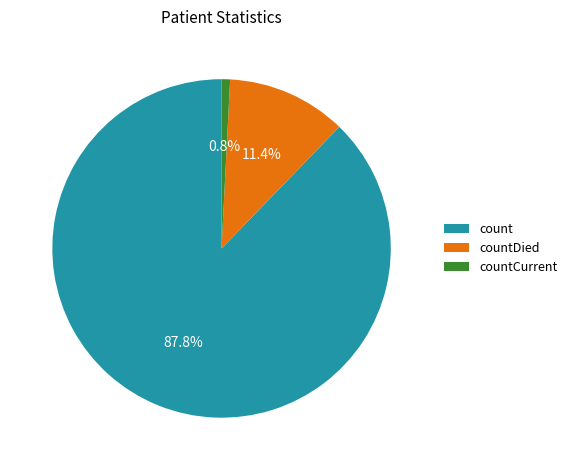

What percentage is NOT represented by count?

12.2%